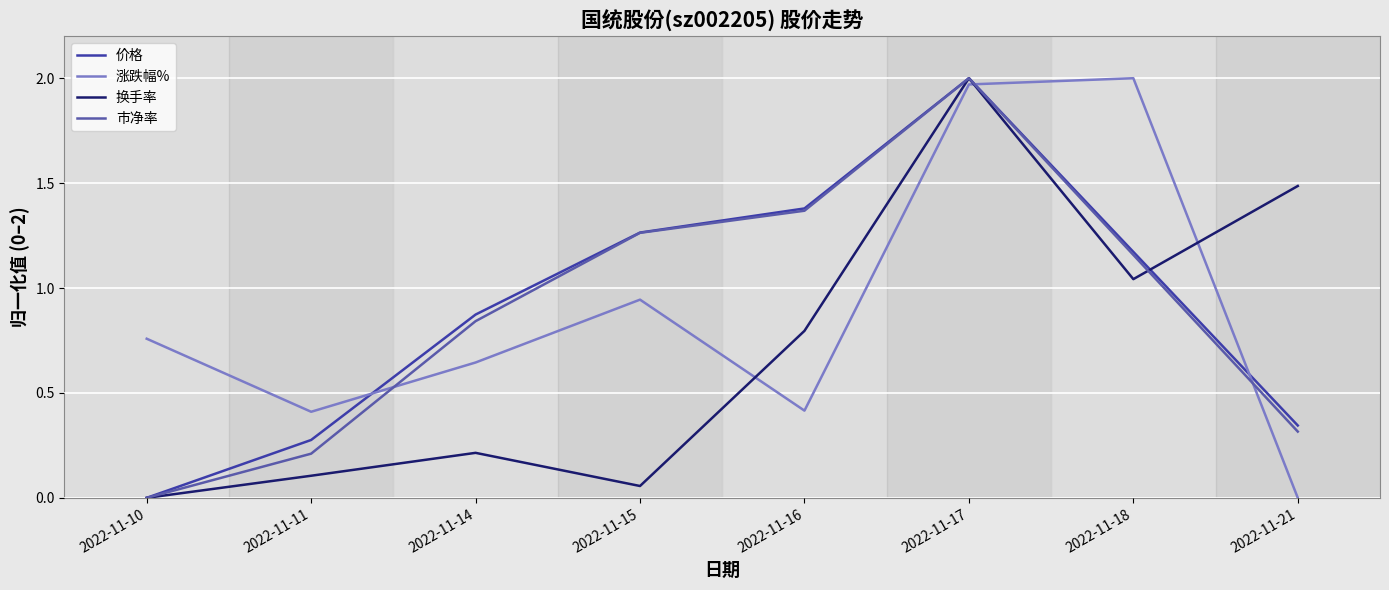

How many intersections are there between 价格 and 涨跌幅%?

3